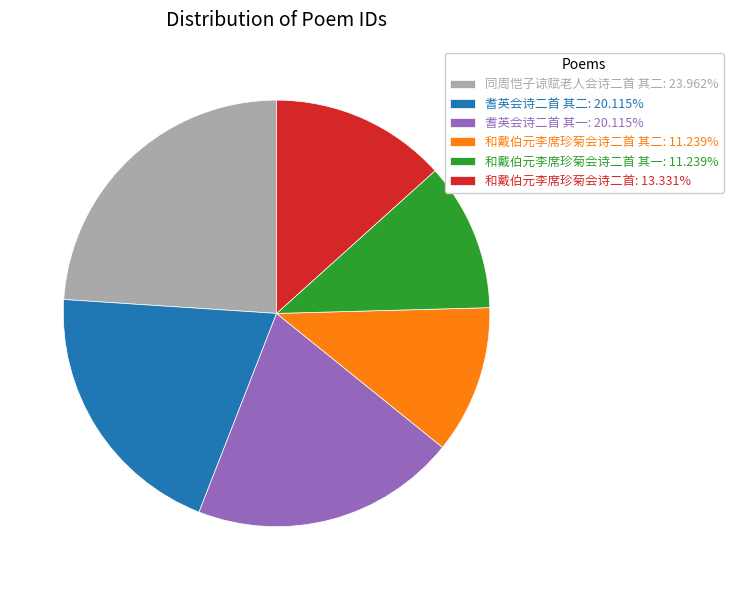

Does 耆英会诗二首 其二: 20.115% represent more than half of the total?

No